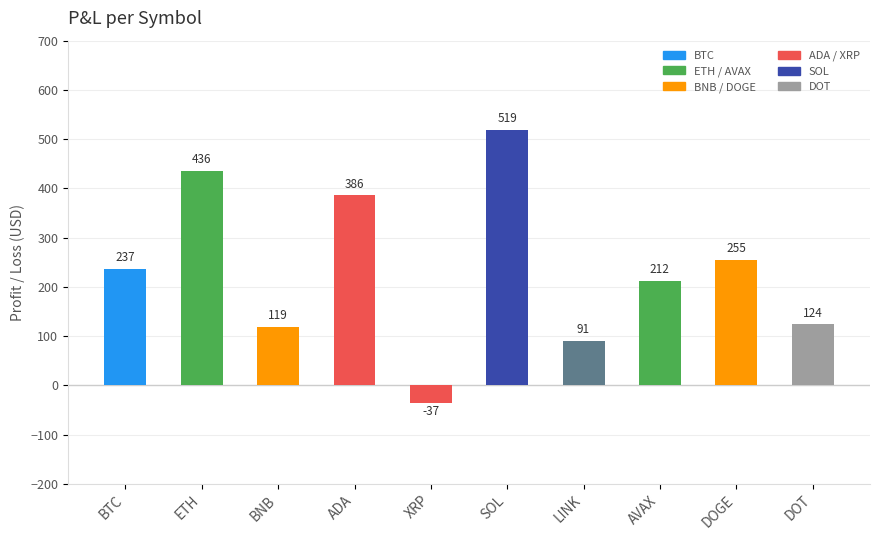

What is the difference between the maximum and minimum values?

555.1